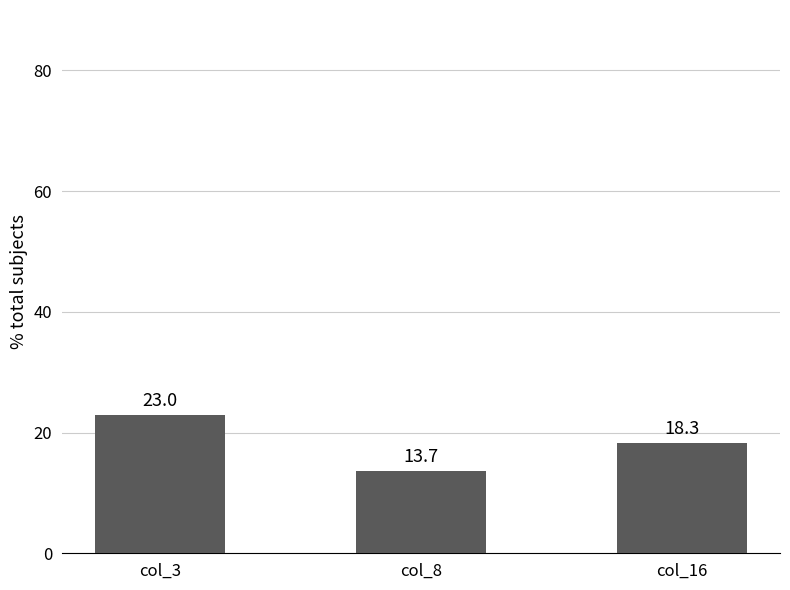

Which category has the lowest value across all series?

col_8